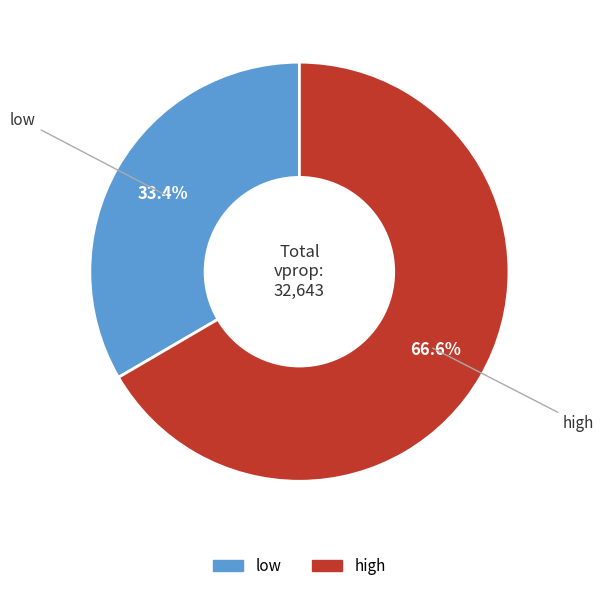

Does any single category account for the majority?

Yes